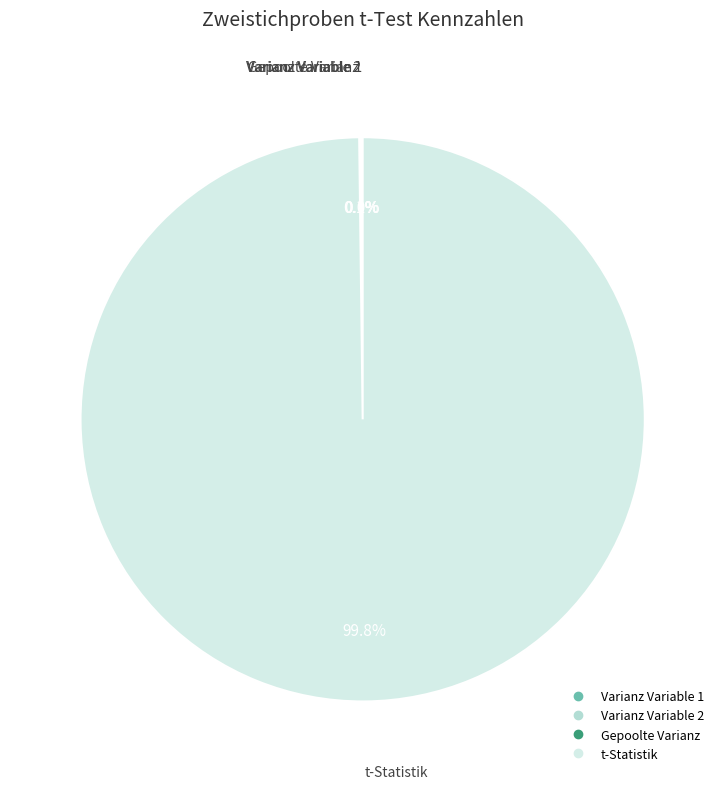

What is the largest slice in the pie chart?

t-Statistik